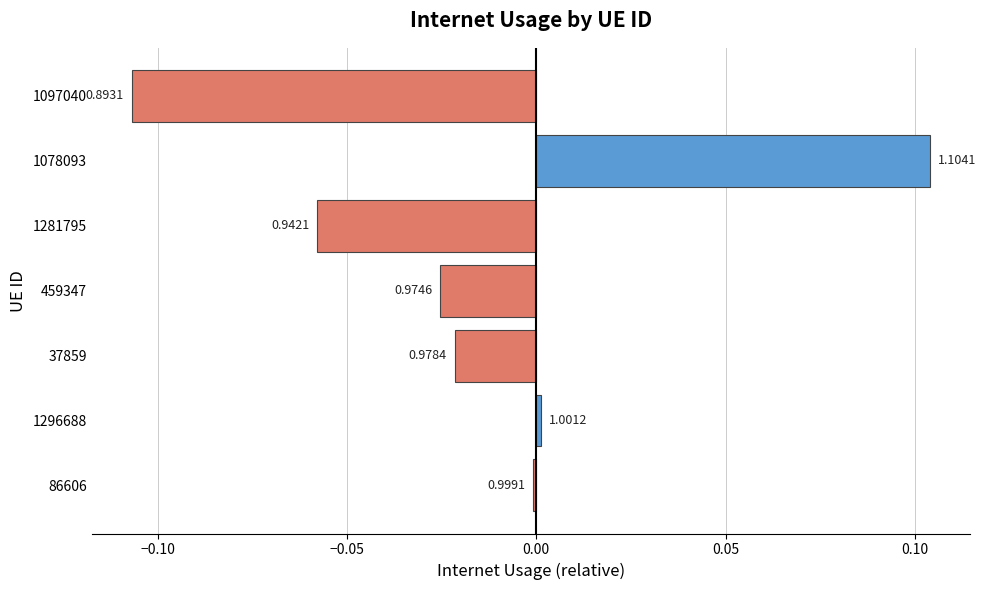

Are the bars horizontal?

Yes